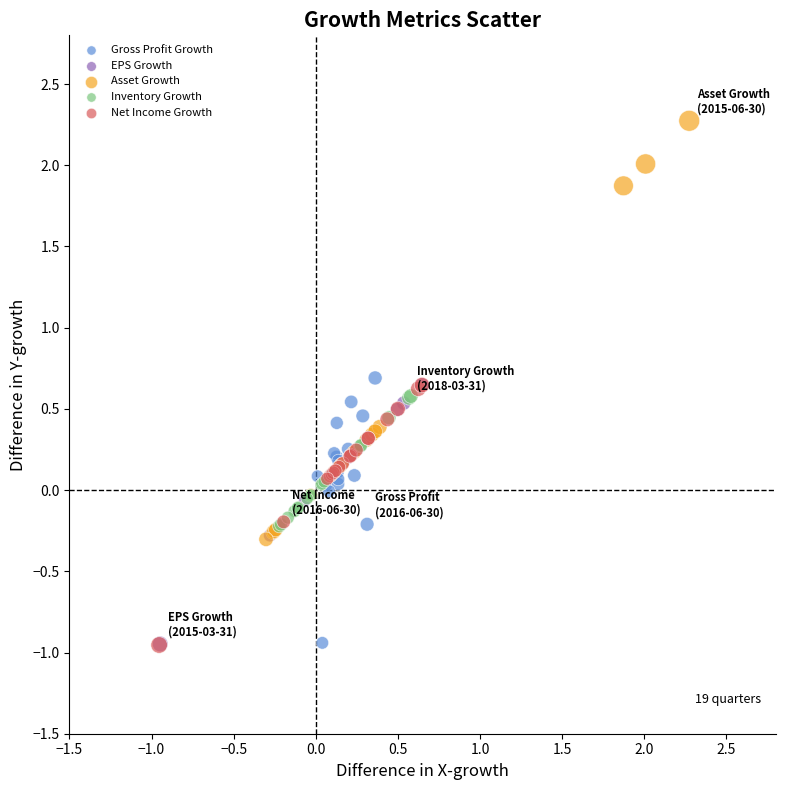

Which series has the largest Y range (max minus min)?

Asset Growth